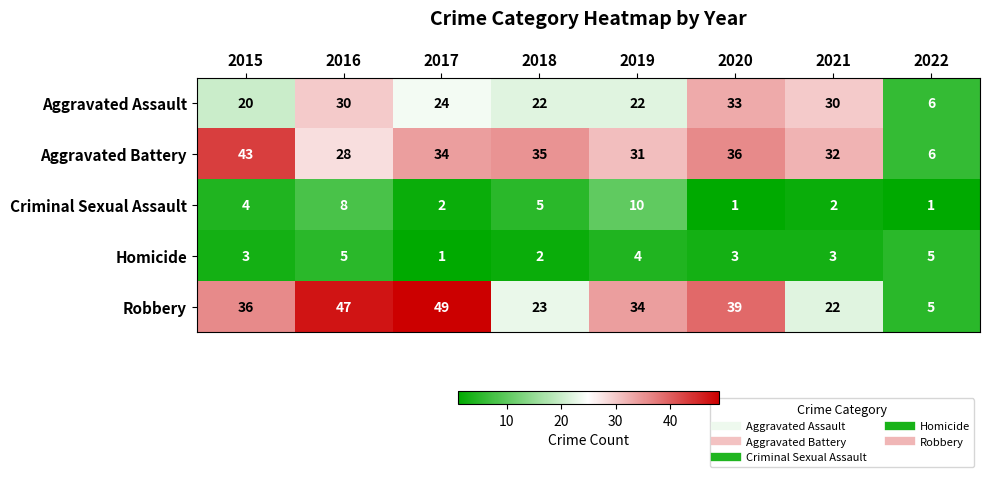

What is the spread (max minus min) of values at 2020?

38